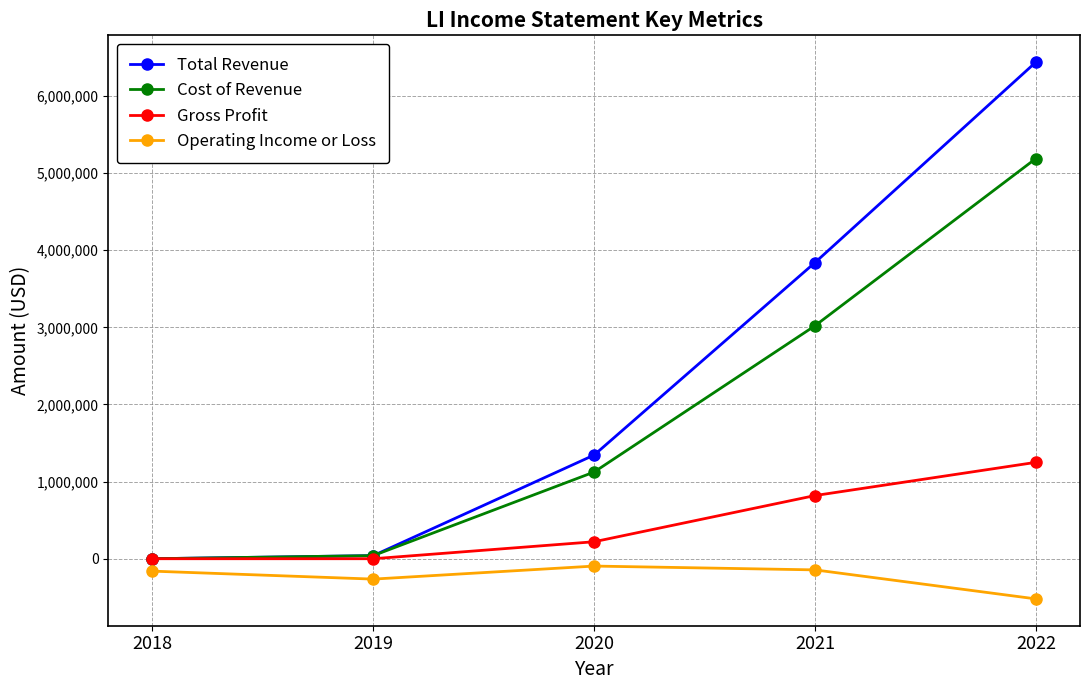

What is the approximate value of Total Revenue at 2020?

1344300